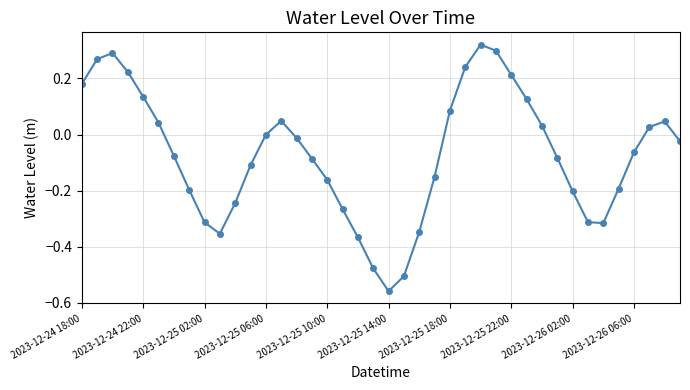

How many interior local peaks (higher than both neighbors) does the data have?

4